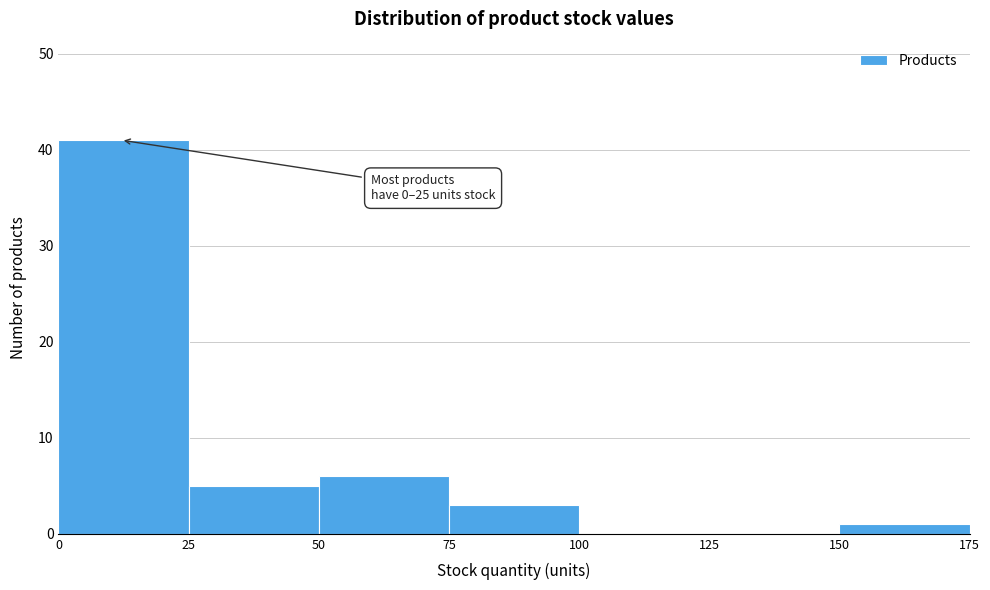

Which range on the x-axis has the tallest bar?

0 to 25